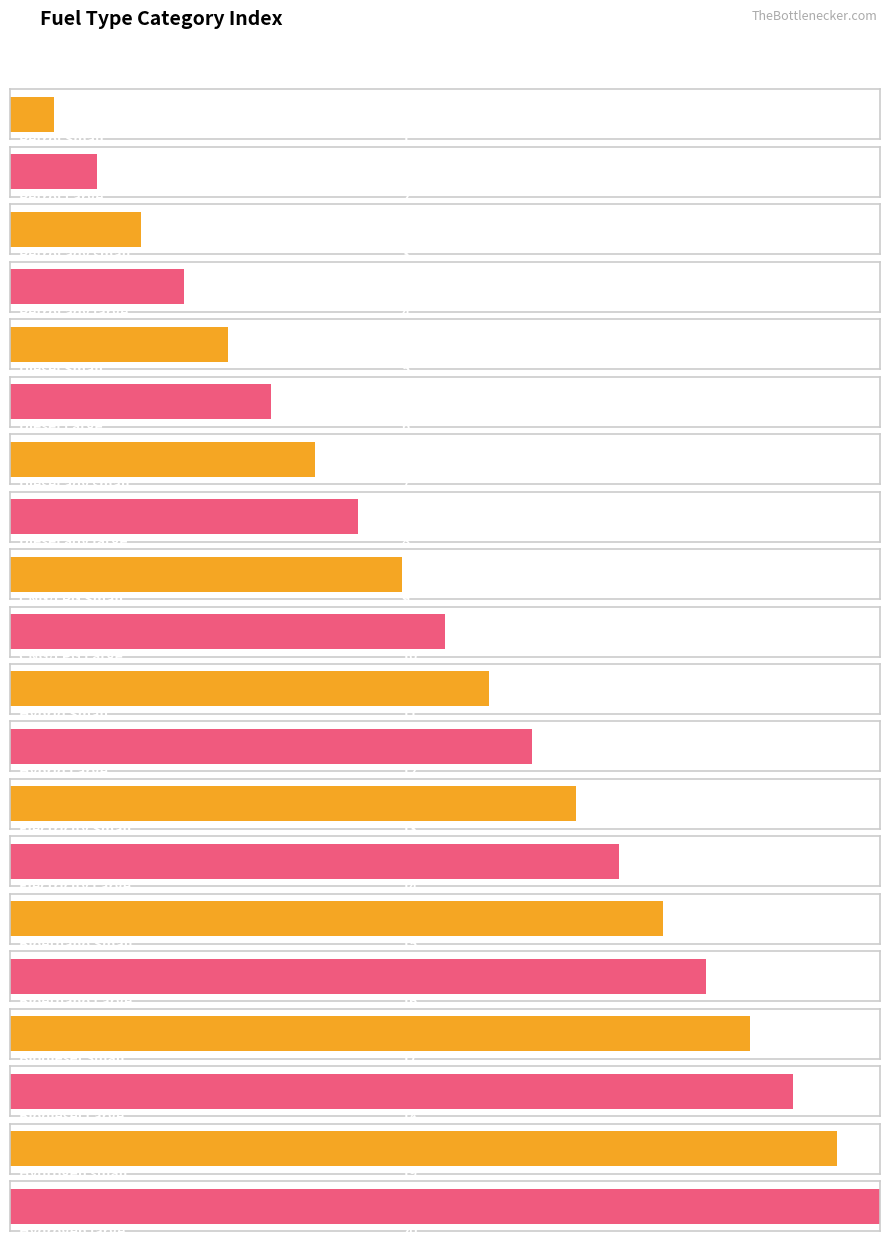

Rank the categories by value from highest to lowest.

Hydrogen large, Hydrogen small, Biodiesel Large, Biodiesel Small, Bioethano Large, Bioethano Small, Electricity Large, Electricity Small, Hybrid Large, Hybrid Small, CNG/LPG Large, CNG/LPG Small, Diesel adv large, Diesel adv small, Diesel Large, Diesel Small, Petrol adv large, Petrol adv small, Petrol Large, Petrol Small